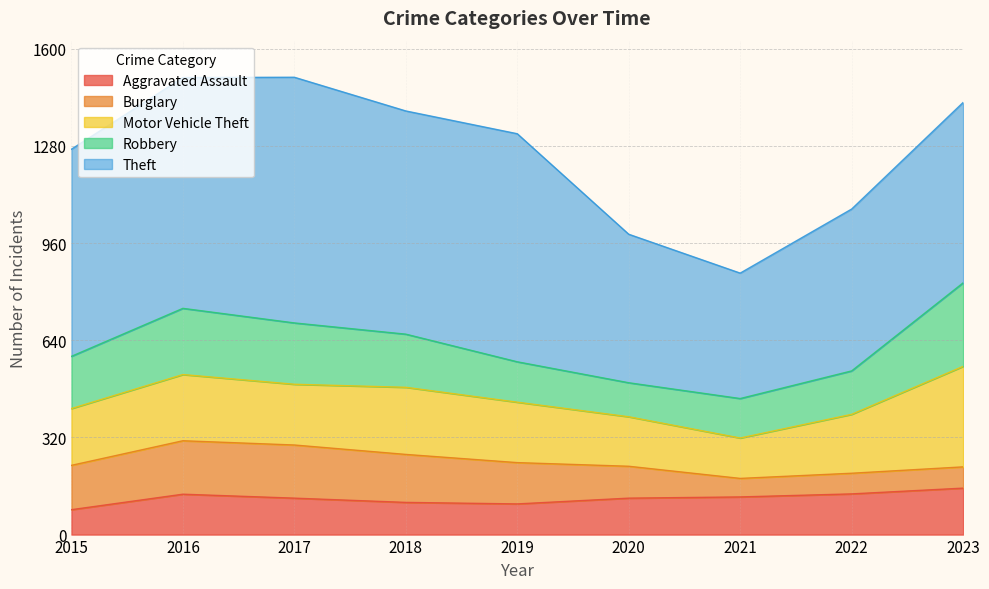

Which series has the largest total across all categories?

Theft